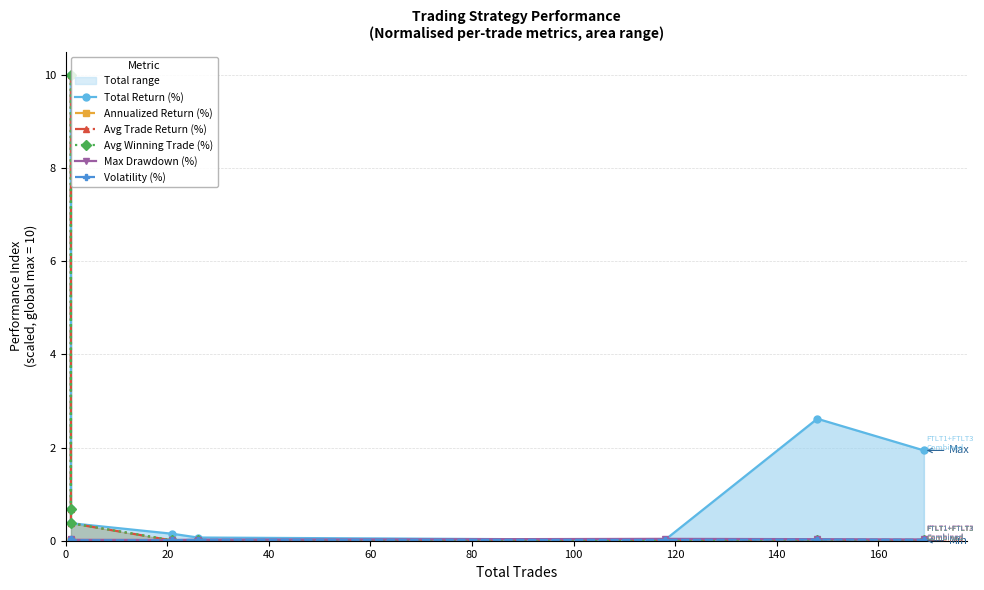

How many categories are shown in the chart?

8